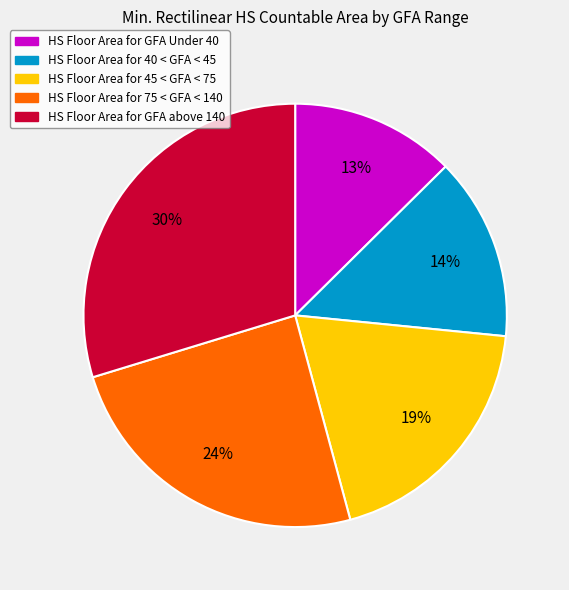

Is there a majority slice in this chart?

No